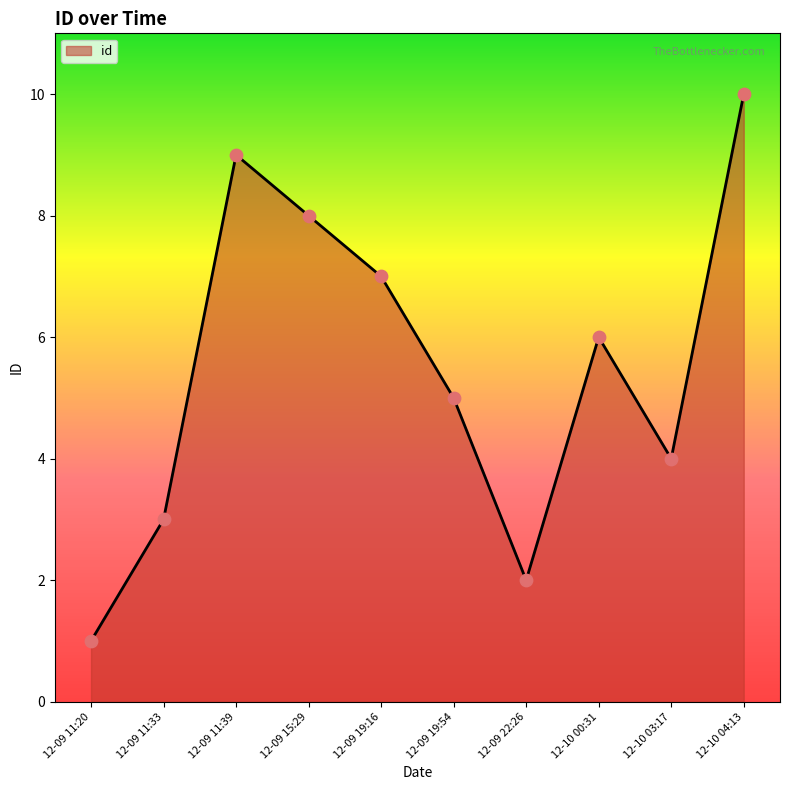

Which has a higher value, 12-09 22:26 or 12-09 19:16?

12-09 19:16